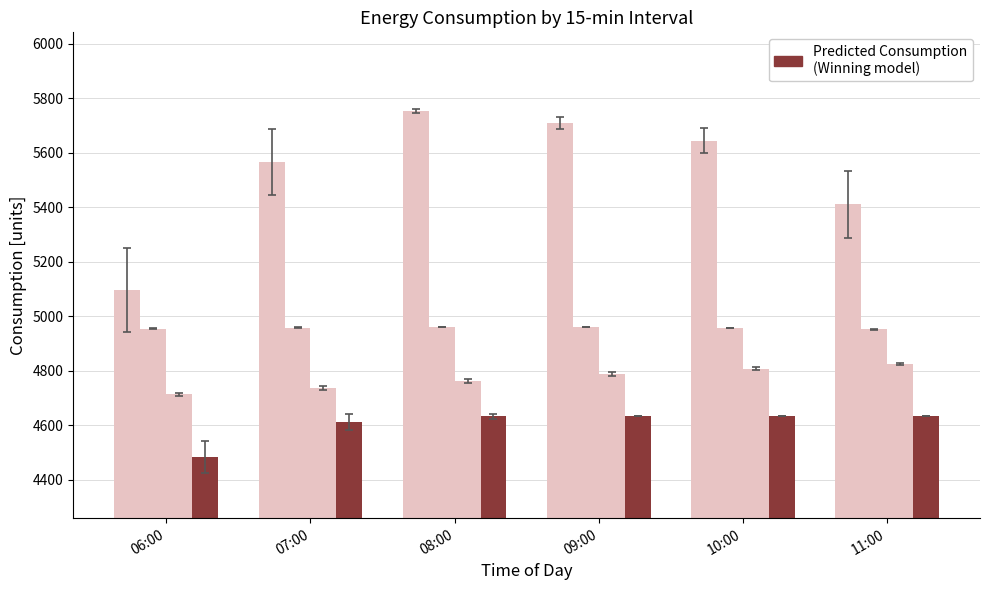

Count the number of data series in this chart.

4